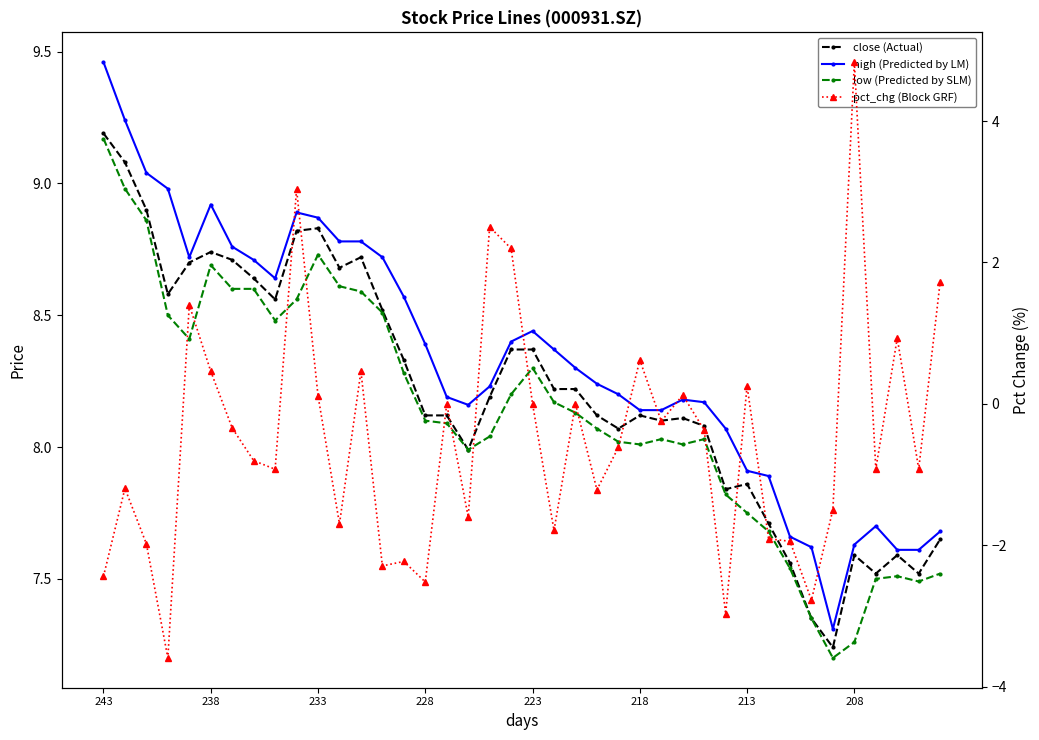

True or false: low (Predicted by SLM) and high (Predicted by LM) intersect in this chart.

False